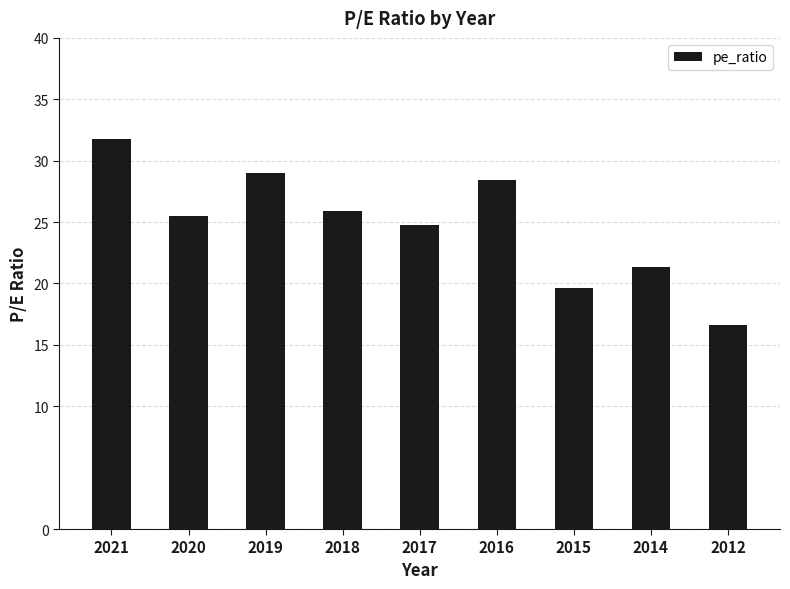

Approximately how many times larger is the value at 2020 compared to 2016?

0.9